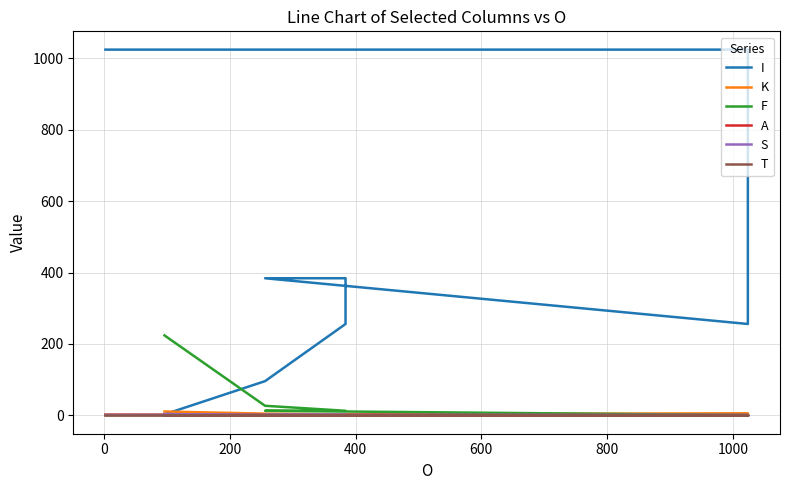

How many series are shown in this chart?

6